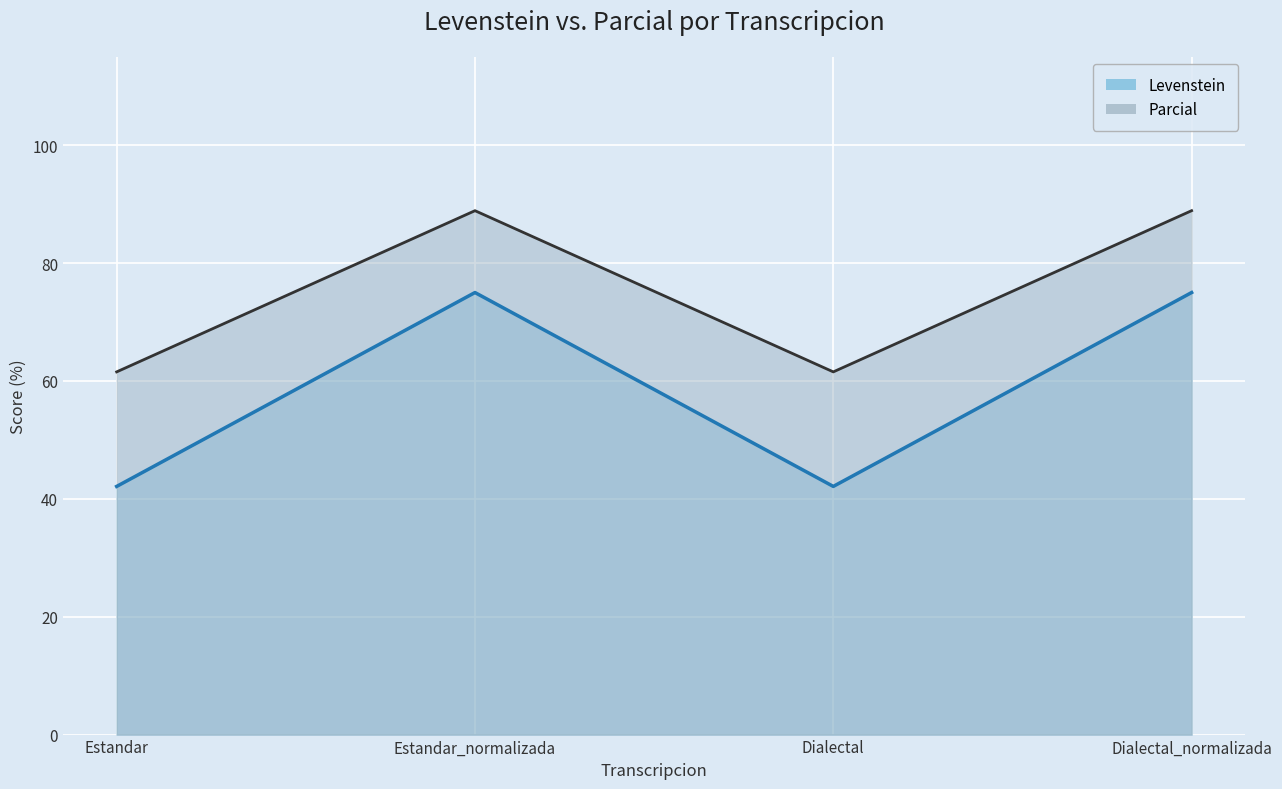

How many lines are shown in the chart?

2